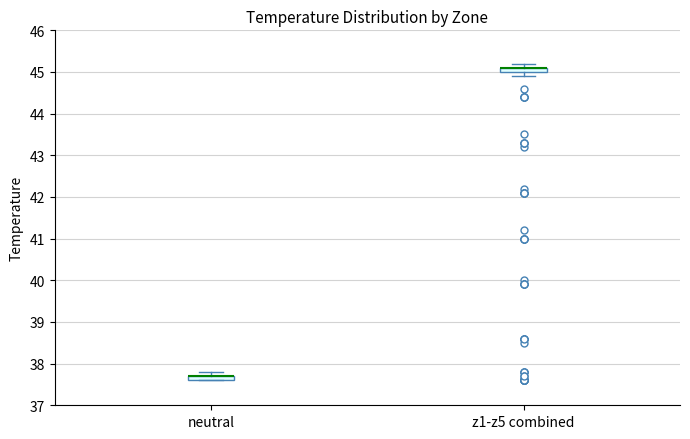

Where is the lower edge of the box for neutral on the y-axis? The values are not printed on the chart, so give them approximately, as read against the axis.

37.6